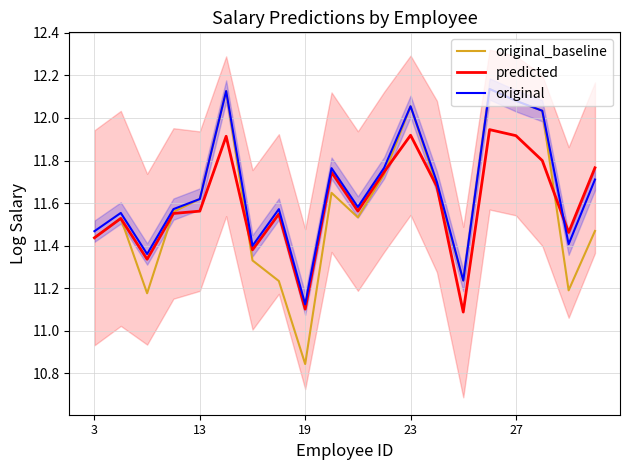

At which label does original reach its minimum?

19